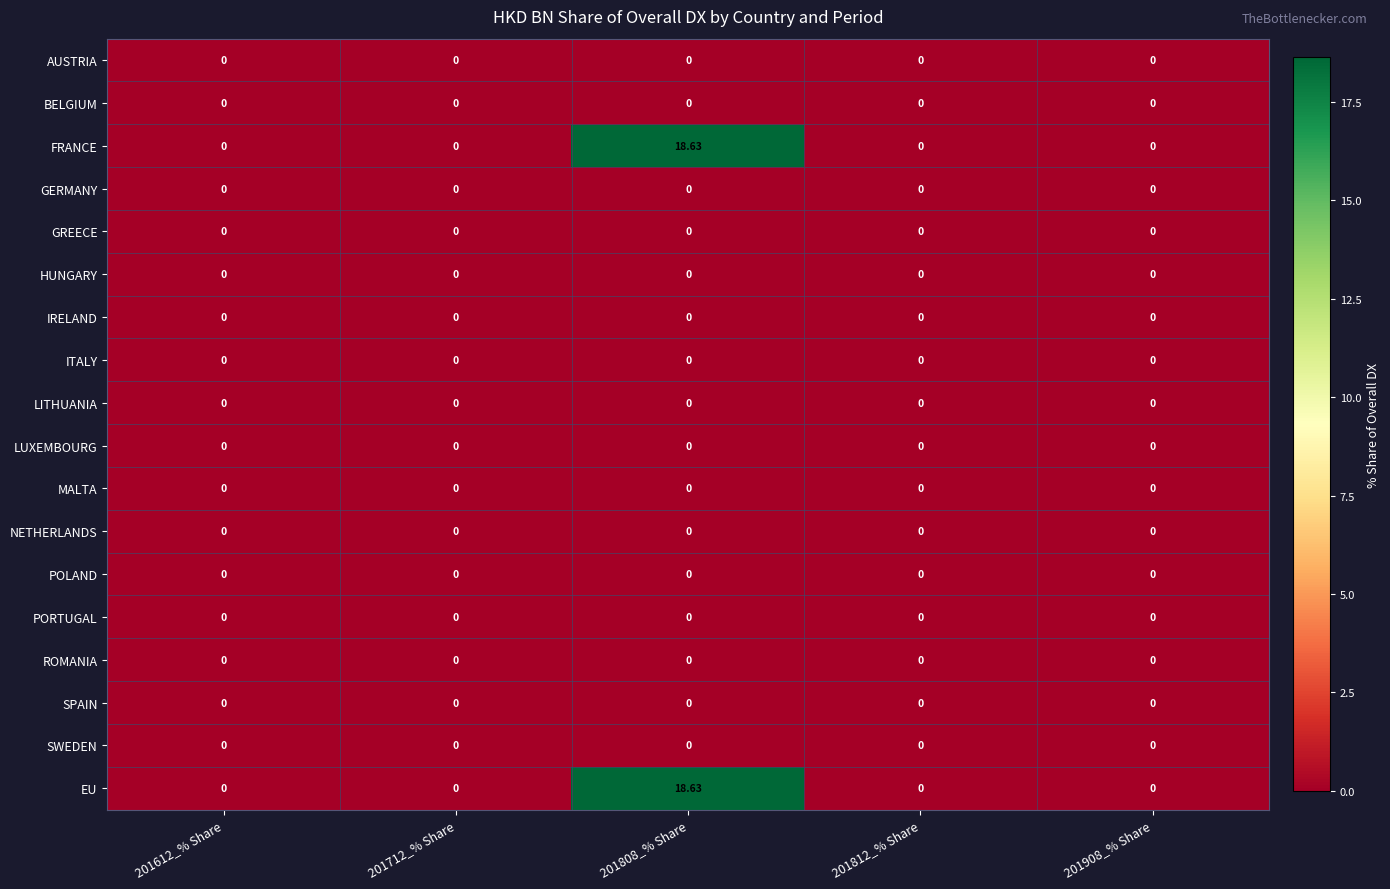

How many data points does each series have?

5